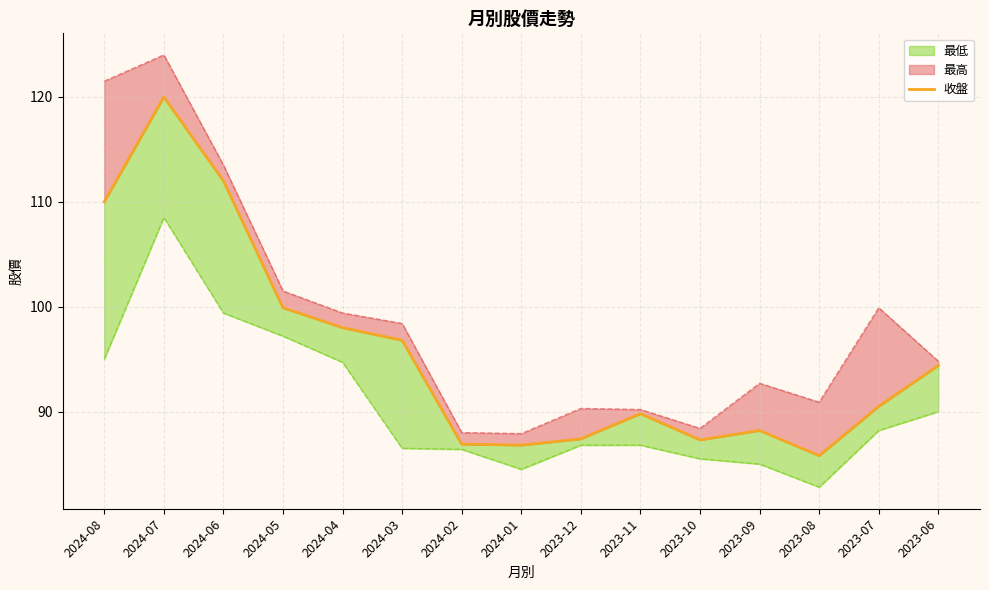

What is the minimum value shown in the chart?

85.8